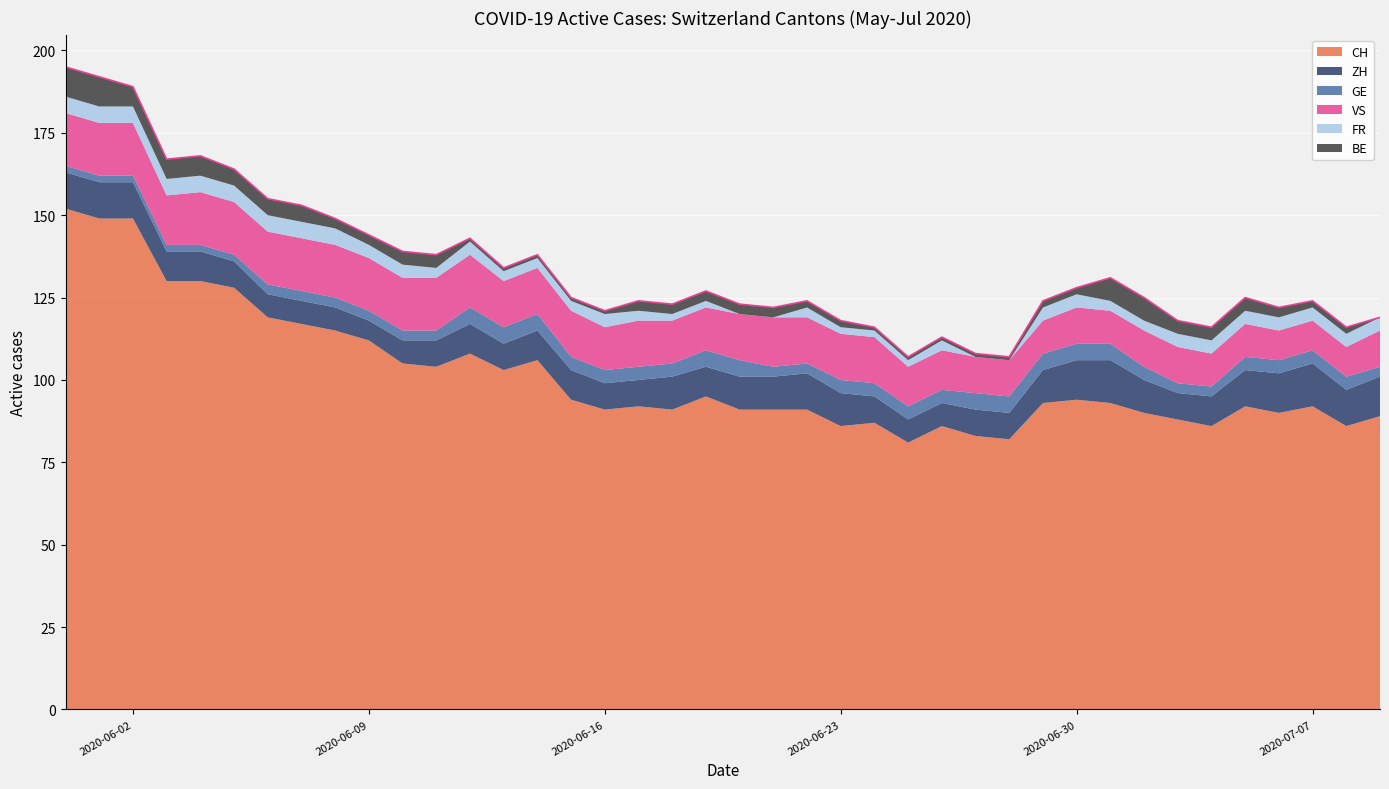

What is the average value of the ZH series?

9